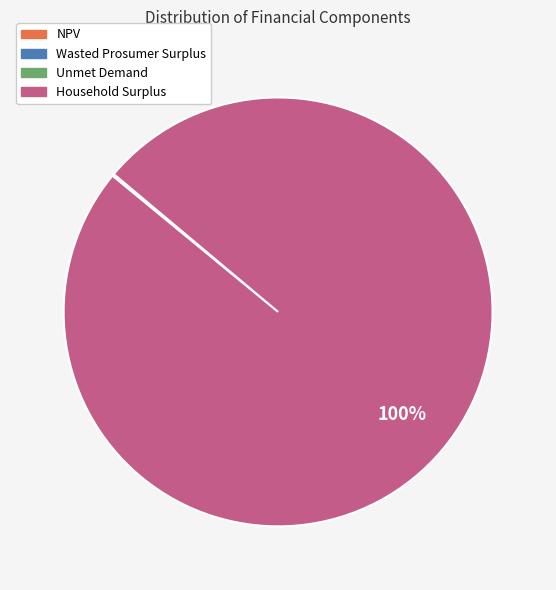

Does Household Surplus represent more than half of the total?

Yes